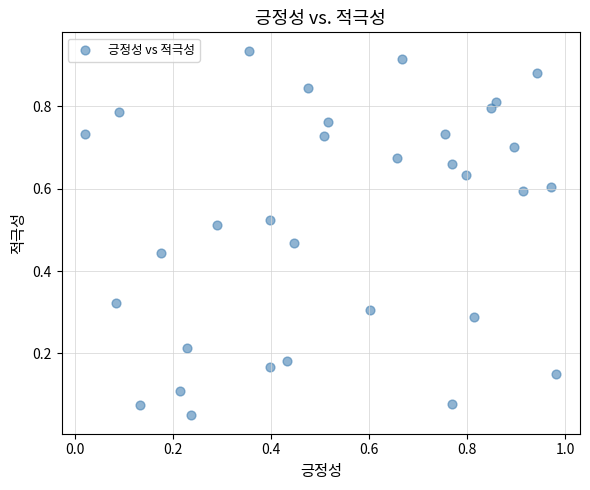

What is the range of X values (max minus min)?

1.0